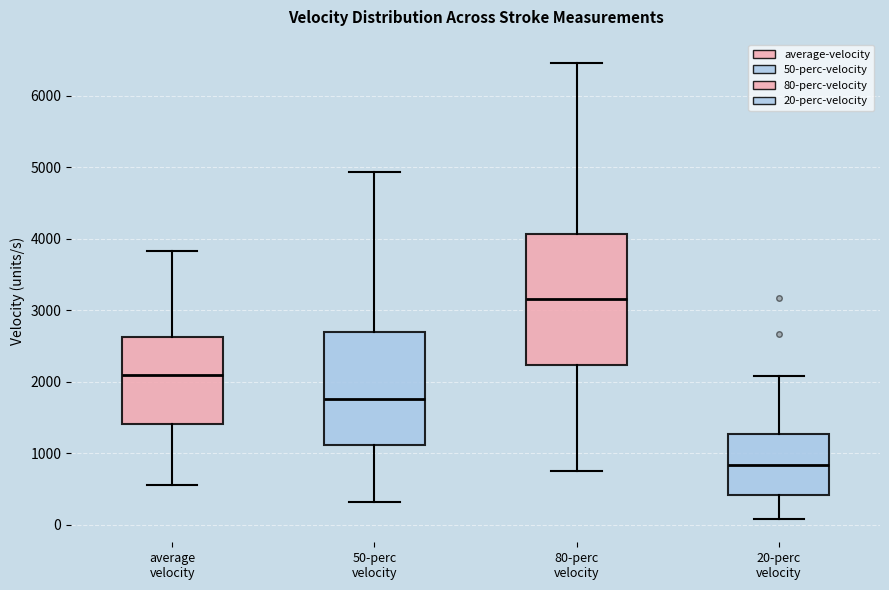

Reading left to right, read every box against the y-axis: the position of its median line, the range the box covers, and the ends of its whiskers. The values are not printed on the chart, so give them approximately, as read against the axis.

average velocity: median 2100, box 1400 to 2600, whiskers 500 to 3800
50-perc velocity: median 1800, box 1100 to 2700, whiskers 300 to 4900
80-perc velocity: median 3200, box 2200 to 4100, whiskers 700 to 6500
20-perc velocity: median 800, box 400 to 1300, whiskers 100 to 2100